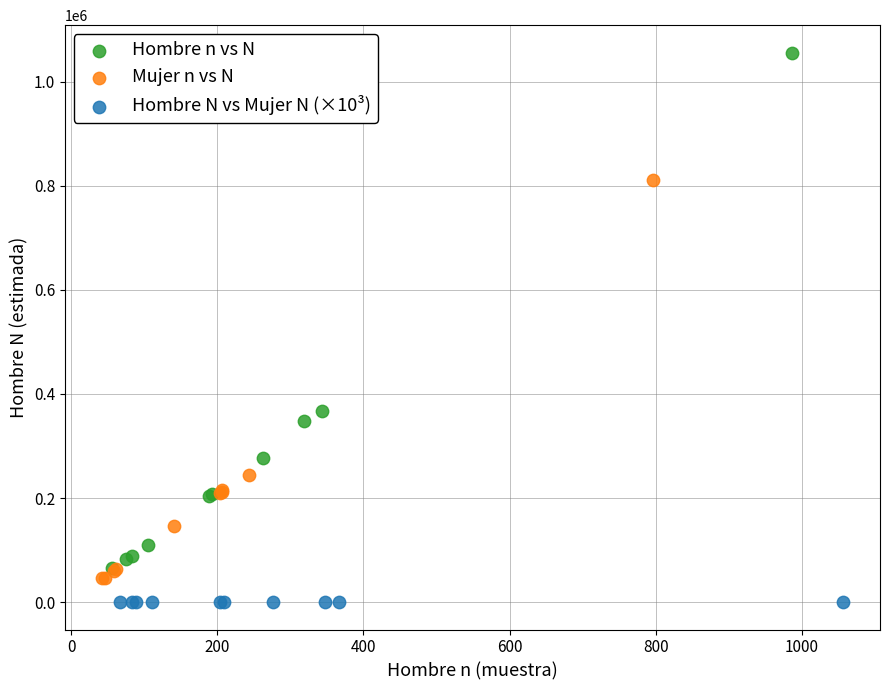

Which series has the widest spread of Y values?

Hombre n vs N